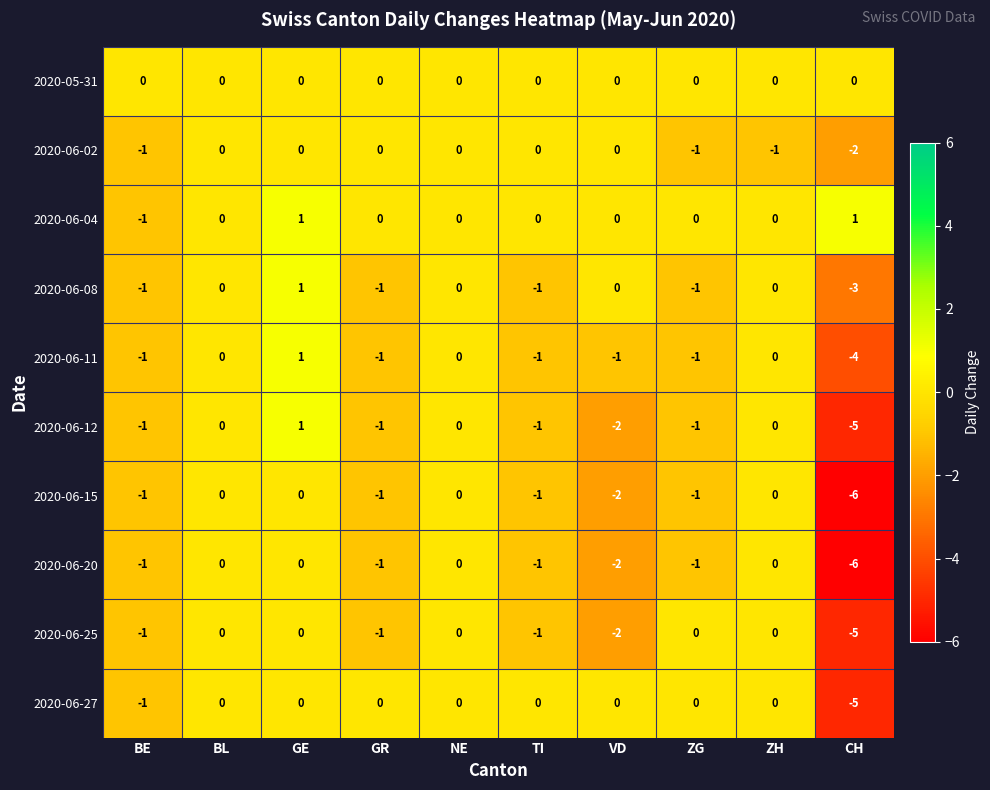

What is the minimum value shown in the chart?

-6